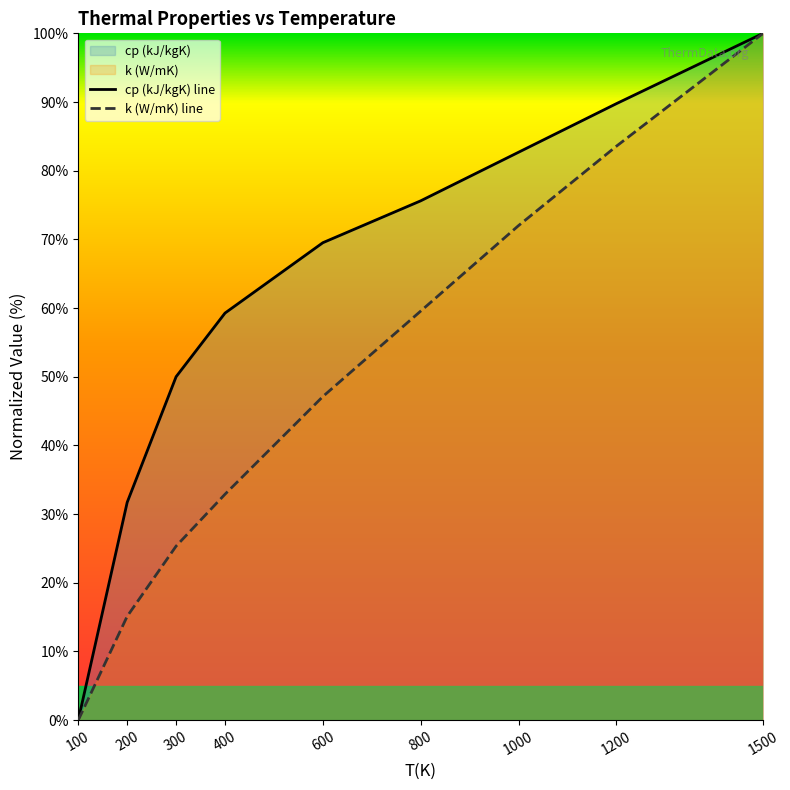

Does the chart display data point markers on the line(s)?

No